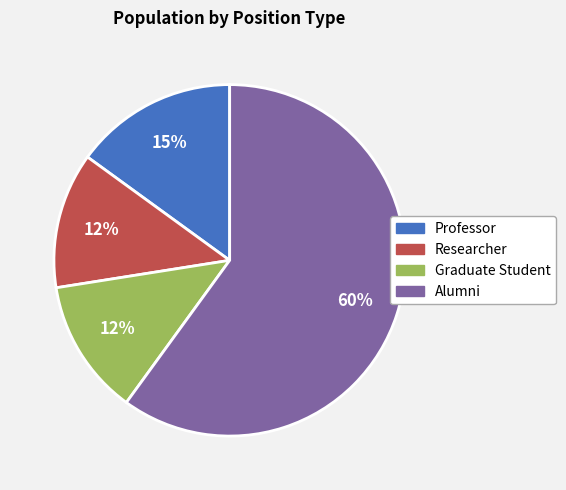

Which slice is the largest?

Alumni